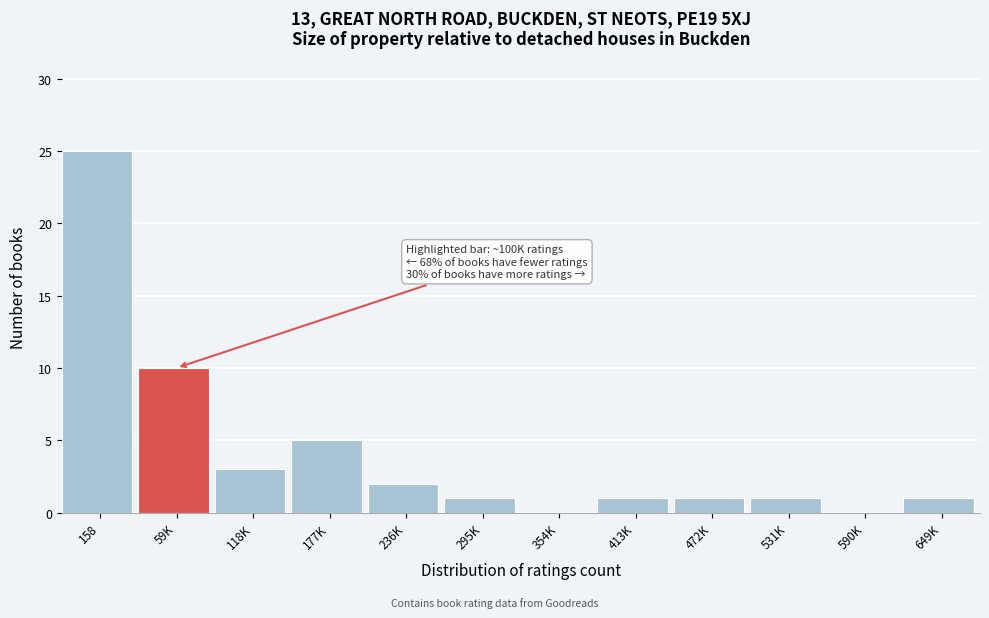

Reading left to right, transcribe all the data shown in this chart.

158=25	59K=10	118K=3	177K=5	236K=2	295K=1	354K=0	413K=1	472K=1	531K=1	590K=0	649K=1